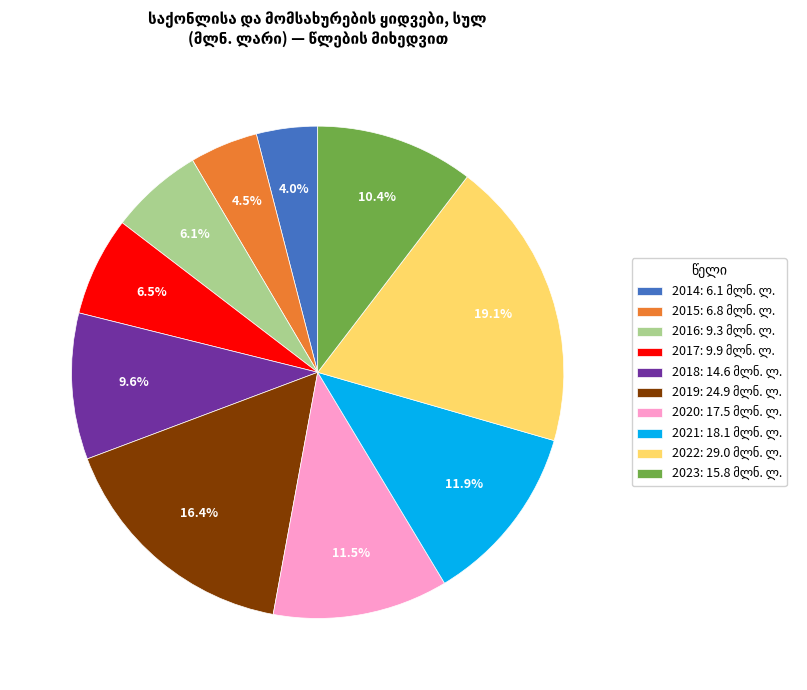

Combined, what portion of the pie is 2020 and 2015?

16.0%